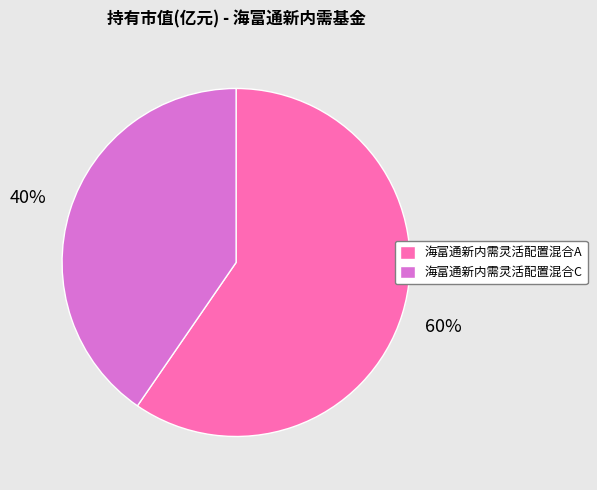

To the nearest percent, what portion does 海富通新内需灵活配置混合A represent?

60%